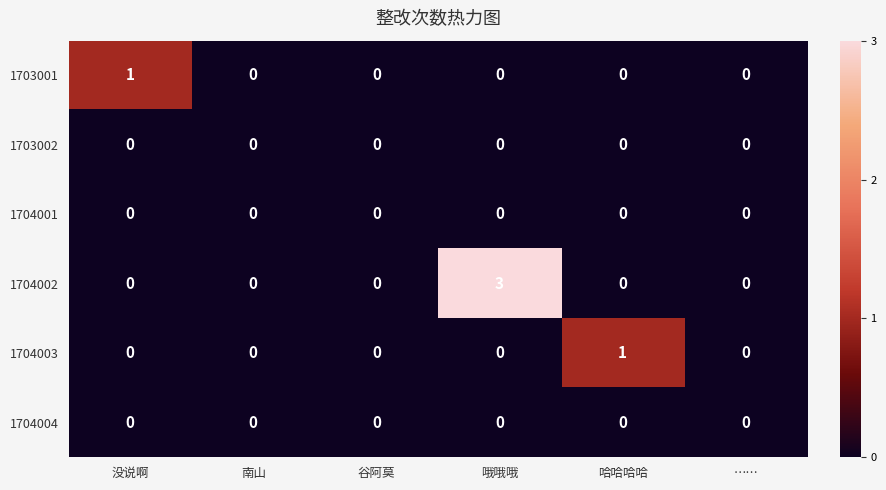

Which series has the widest spread of values?

1704002